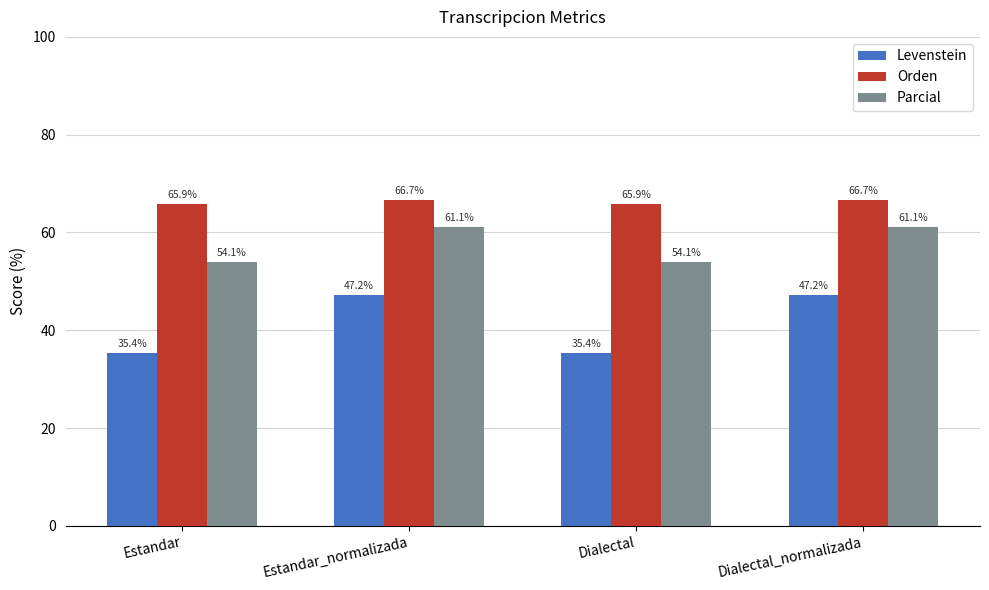

Which series has the widest spread of values?

Levenstein